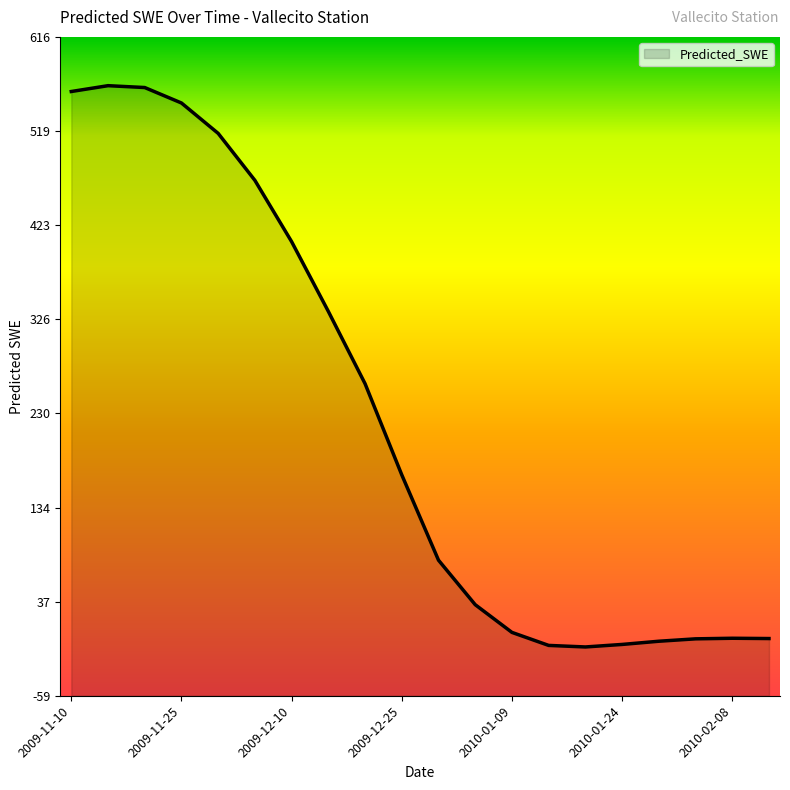

Is it true that the value at 2010-01-29 is -2.0?

False